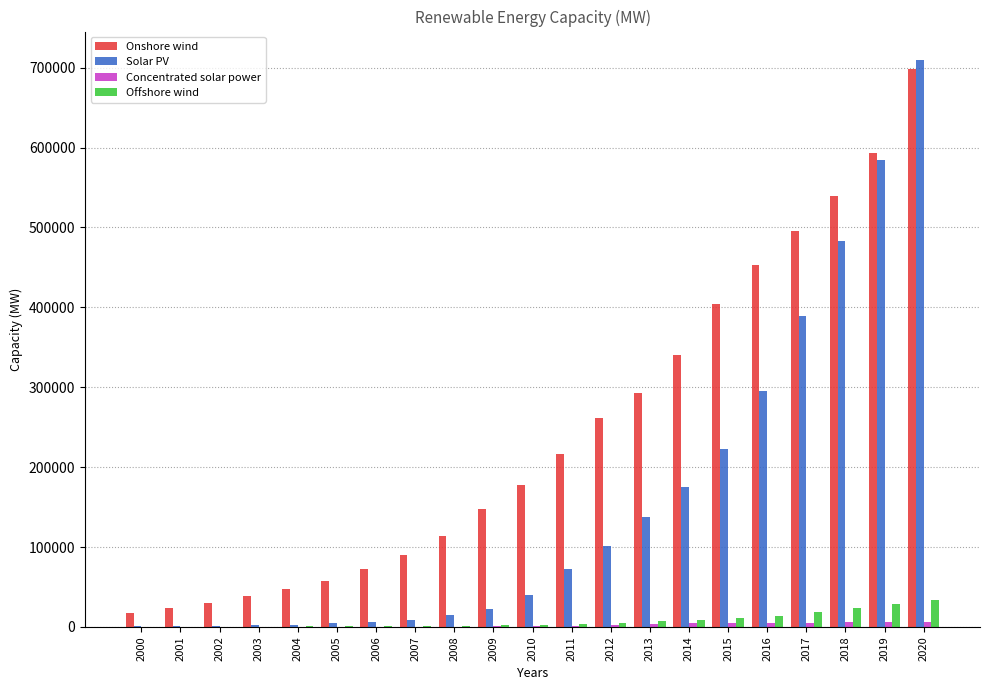

True or false: Solar PV has a value of 22842.6 at 2009.

True